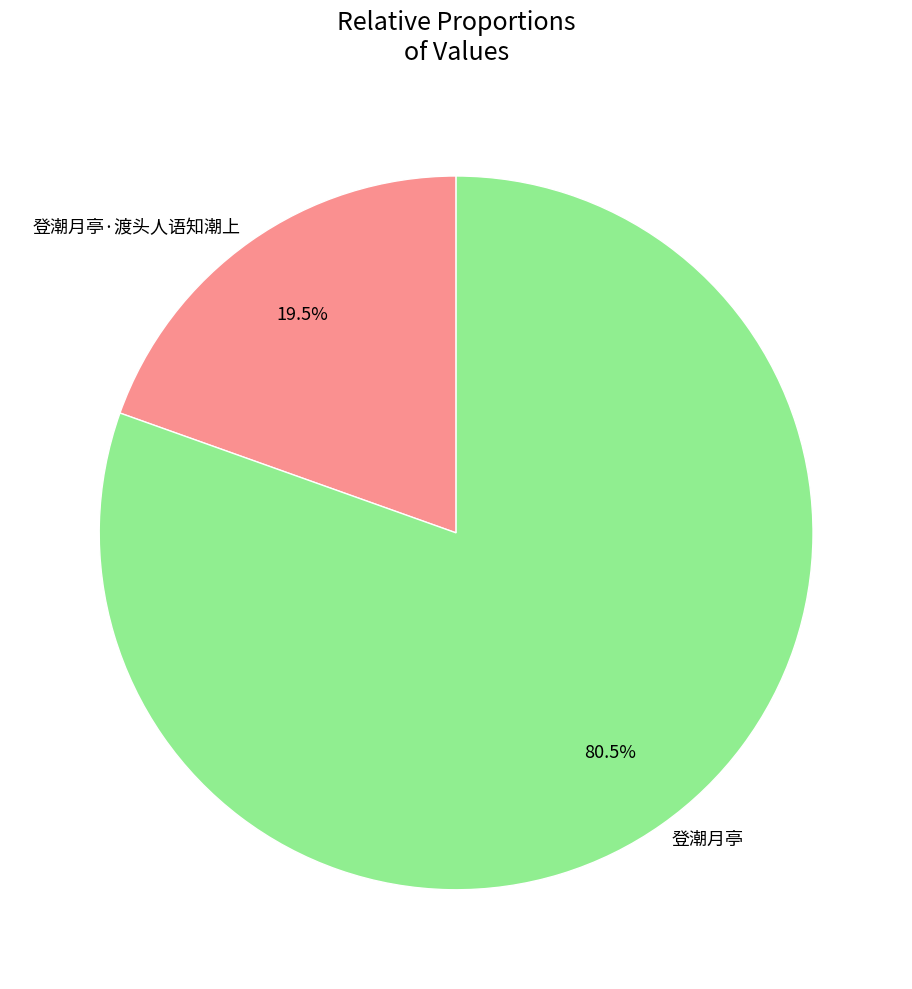

Between 登潮月亭 and 登潮月亭·渡头人语知潮上, which is larger?

登潮月亭